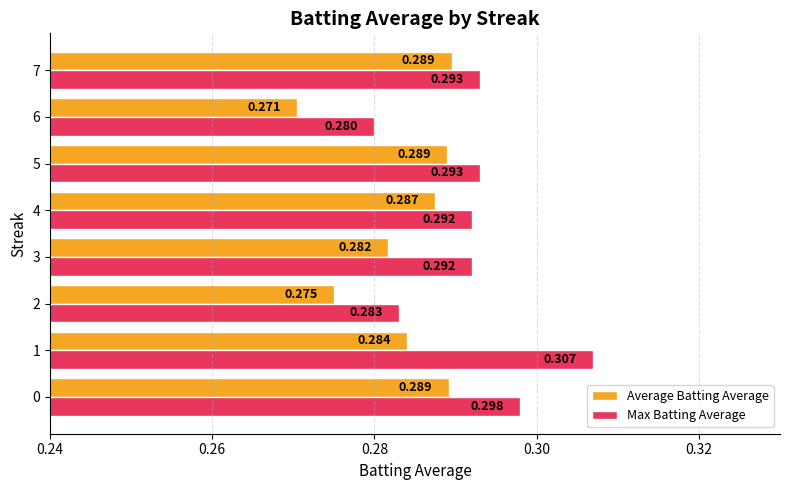

Between 1 and 5, which series saw the biggest shift?

Max Batting Average